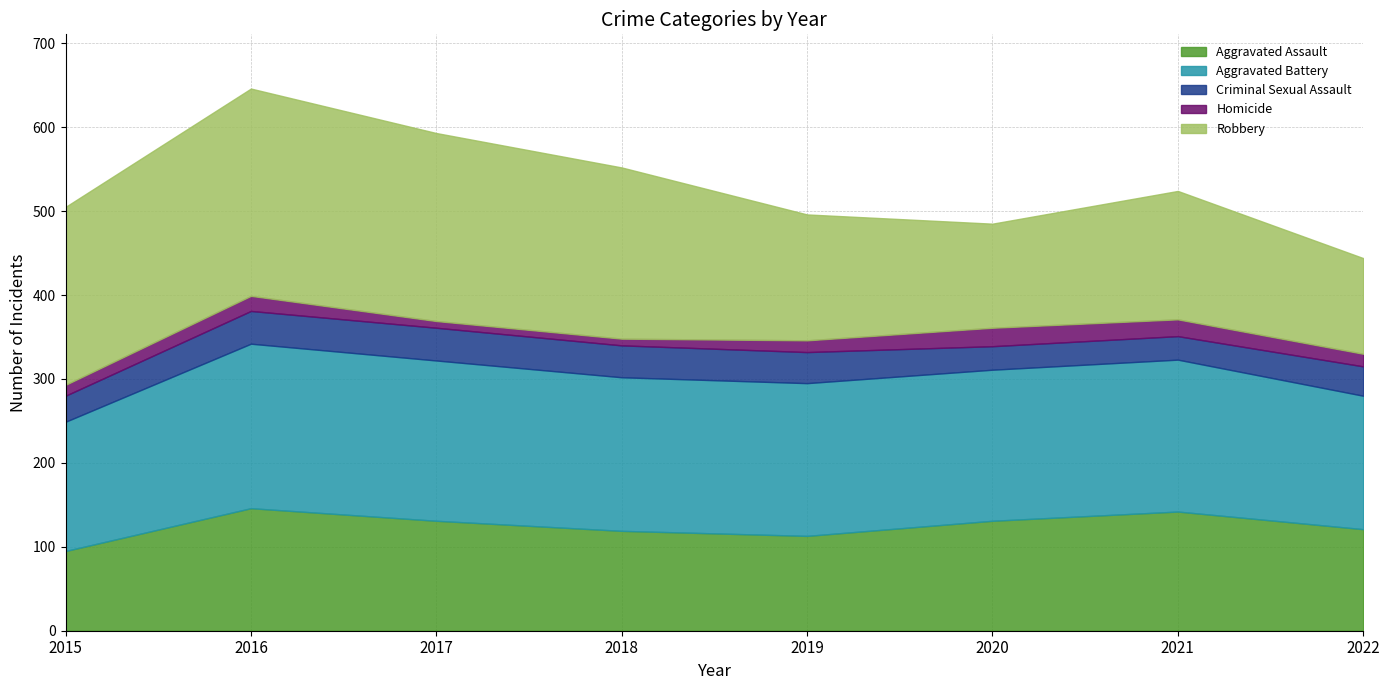

What is the total value across all series at 2016?

646